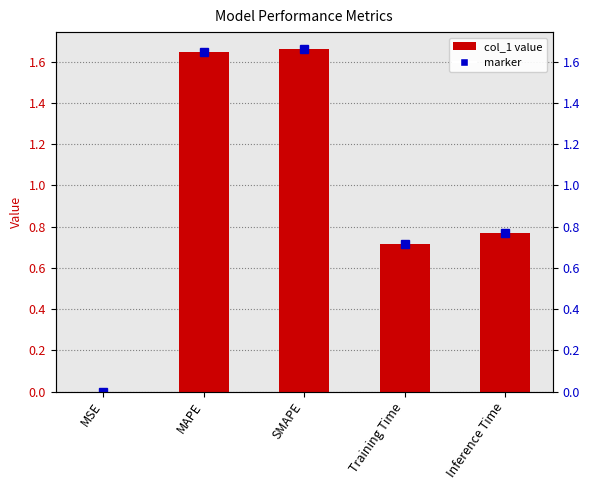

Which label corresponds to the smallest value in the chart?

MSE